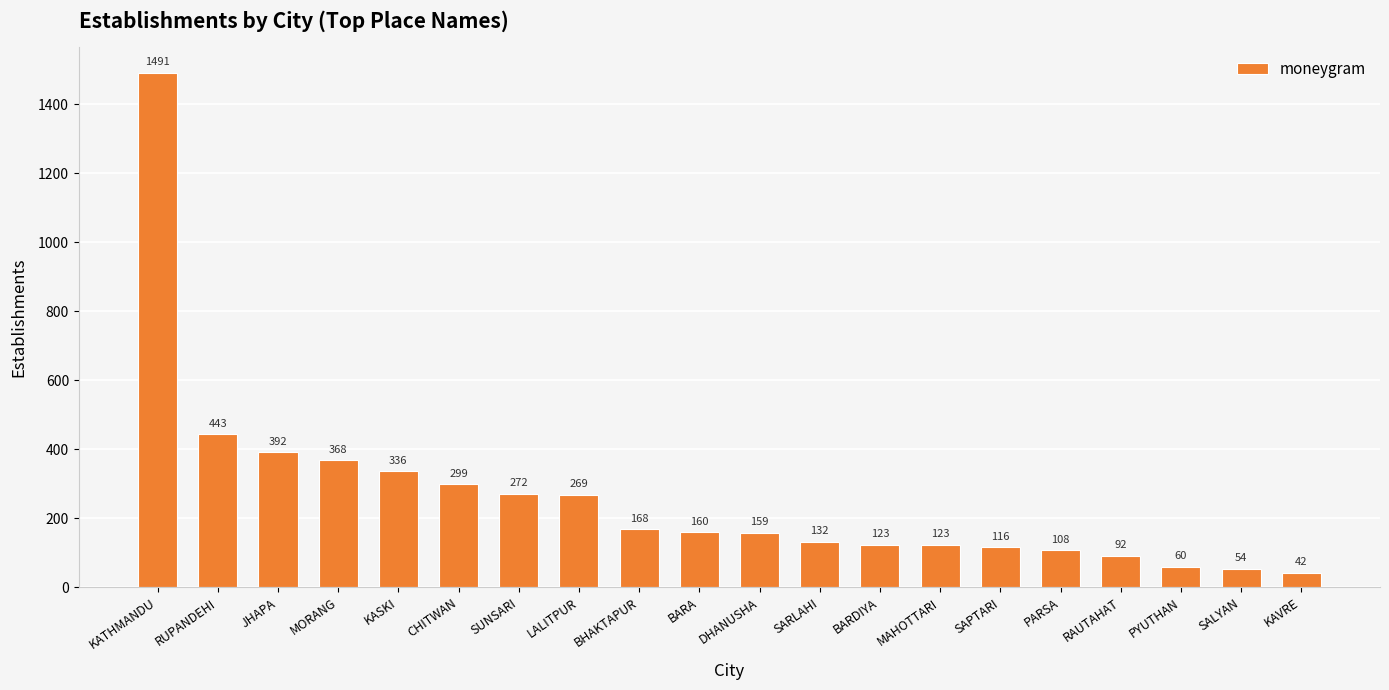

What is the average value?

260